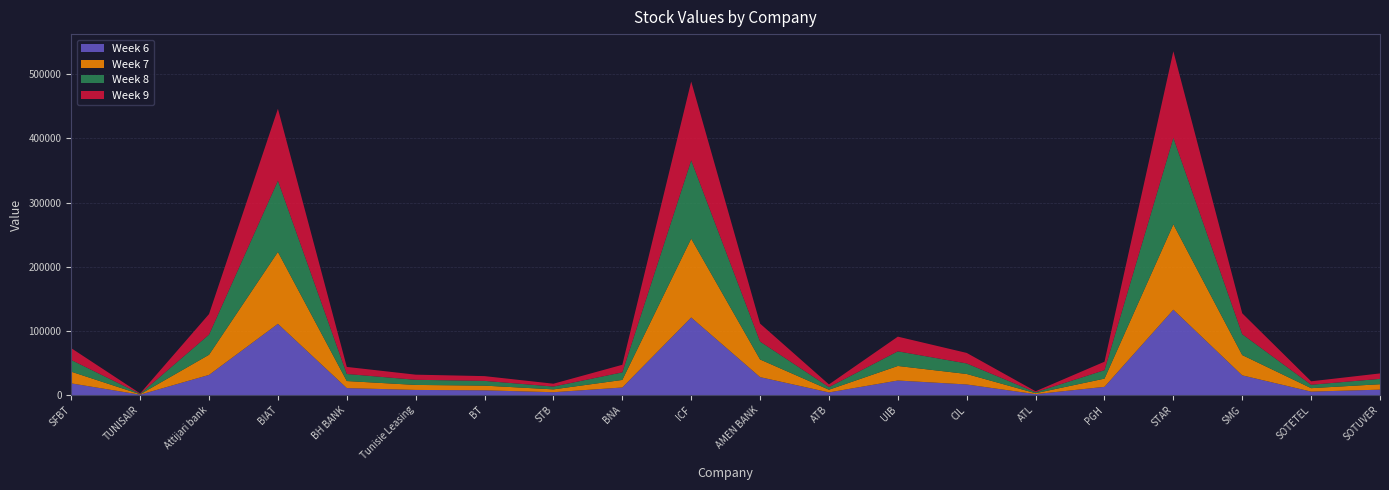

Reading left to right, list all the values displayed in this chart.

col_6: SFBT=18200	TUNISAIR=650	Attijari bank=31400	BIAT=111000	BH BANK=10860	Tunisie Leasing=8000	BT=7400	STB=4440	BNA=11790	ICF=120900	AMEN BANK=27950	ATB=4150	UIB=22660	CIL=16500	ATL=1440	PGH=12800	STAR=133000	SMG=30700	SOTETEL=5380	SOTUVER=8440
col_7: SFBT=18210	TUNISAIR=640	Attijari bank=31400	BIAT=112000	BH BANK=10990	Tunisie Leasing=7800	BT=7310	STB=4440	BNA=11790	ICF=122800	AMEN BANK=27500	ATB=4190	UIB=22680	CIL=16350	ATL=1470	PGH=12800	STAR=133000	SMG=31610	SOTETEL=5380	SOTUVER=8450
col_8: SFBT=18250	TUNISAIR=640	Attijari bank=31400	BIAT=111000	BH BANK=11000	Tunisie Leasing=7990	BT=7400	STB=4370	BNA=11790	ICF=122000	AMEN BANK=27940	ATB=4070	UIB=22800	CIL=16400	ATL=1510	PGH=13180	STAR=134780	SMG=32540	SOTETEL=5300	SOTUVER=8350
col_9: SFBT=18350	TUNISAIR=640	Attijari bank=32000	BIAT=112000	BH BANK=11000	Tunisie Leasing=7990	BT=7400	STB=4440	BNA=11790	ICF=122800	AMEN BANK=27940	ATB=4190	UIB=22870	CIL=16400	ATL=1510	PGH=13180	STAR=134780	SMG=32540	SOTETEL=5380	SOTUVER=8480